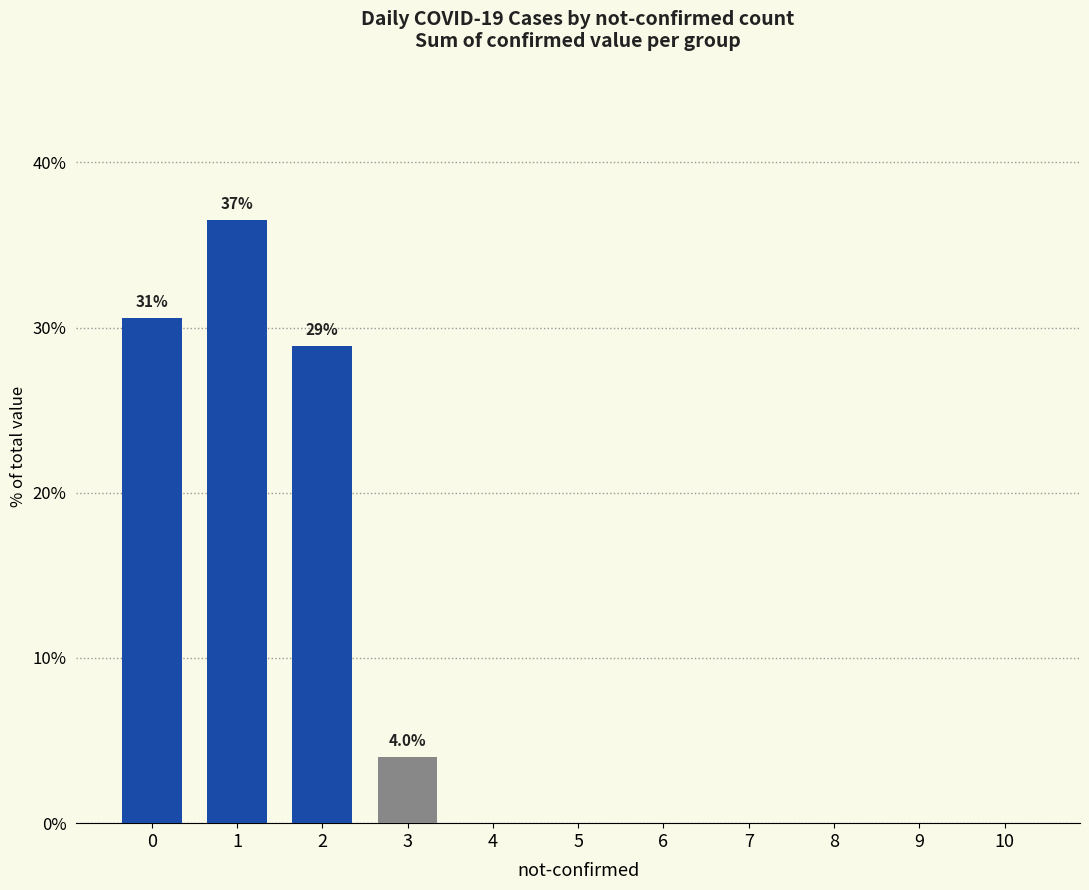

What is the sum of the values at 1 and 0?

67.1